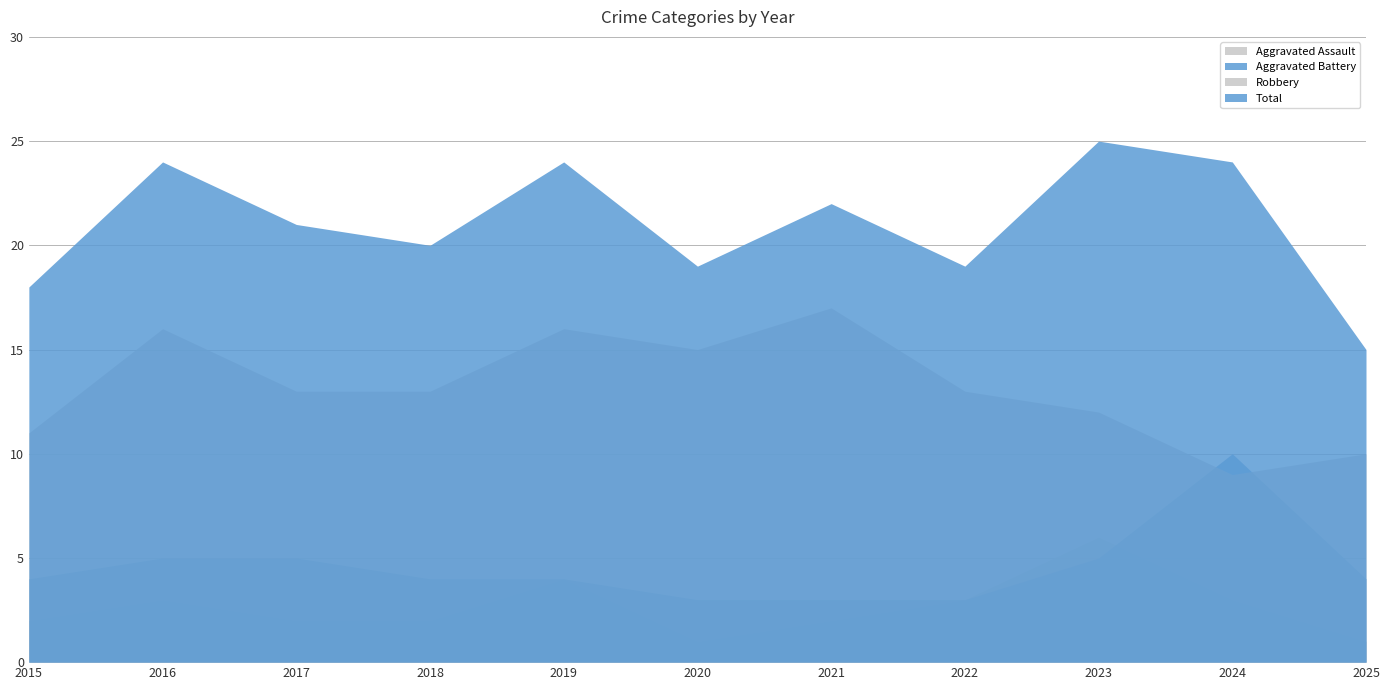

List the series in order of their peak value, lowest first.

Aggravated Assault, Aggravated Battery, Robbery, Total